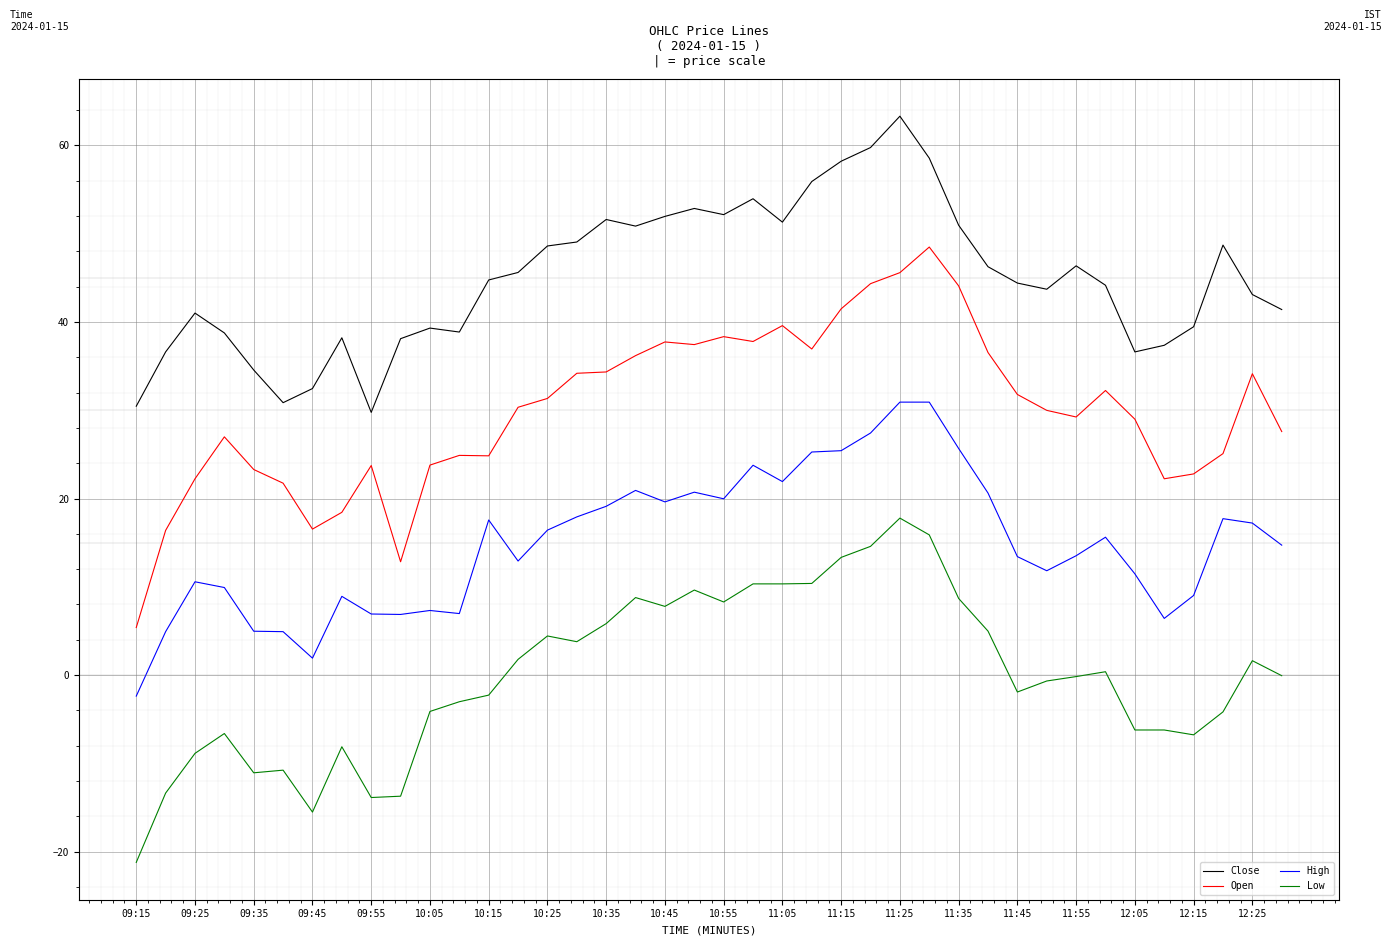

What is the difference between the maximum and minimum values in the High series?

33.3